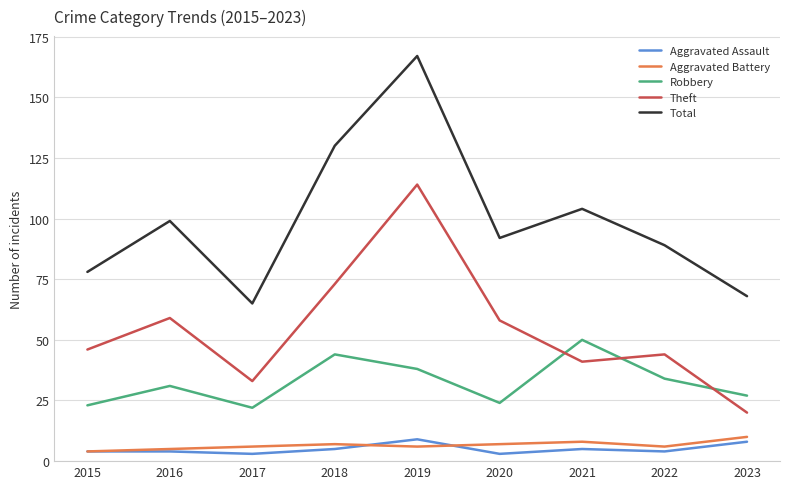

What is the greatest value displayed?

167